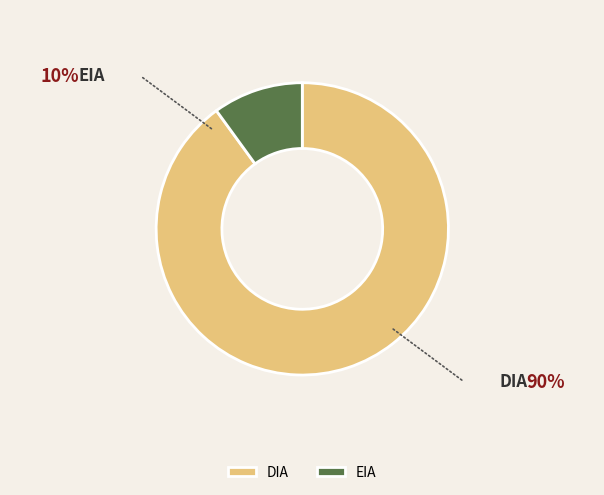

To the nearest percent, what percentage of the pie is DIA?

90%